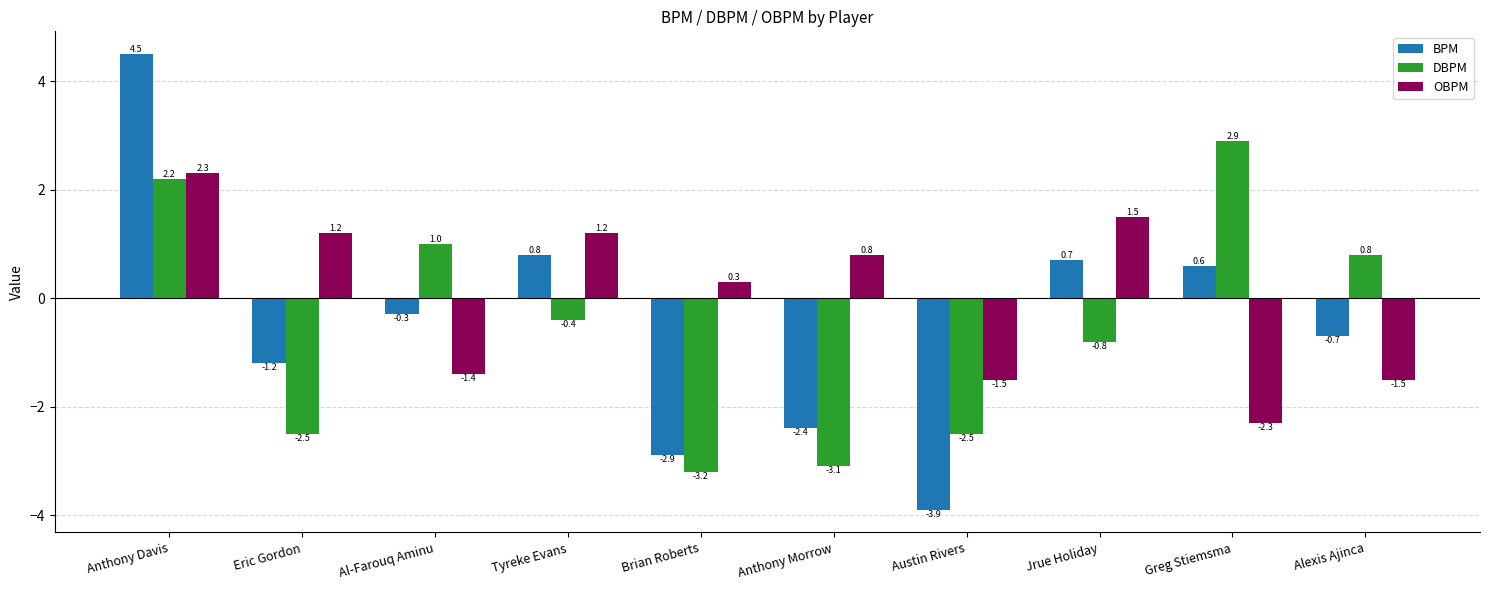

Which series has the widest spread of values?

BPM